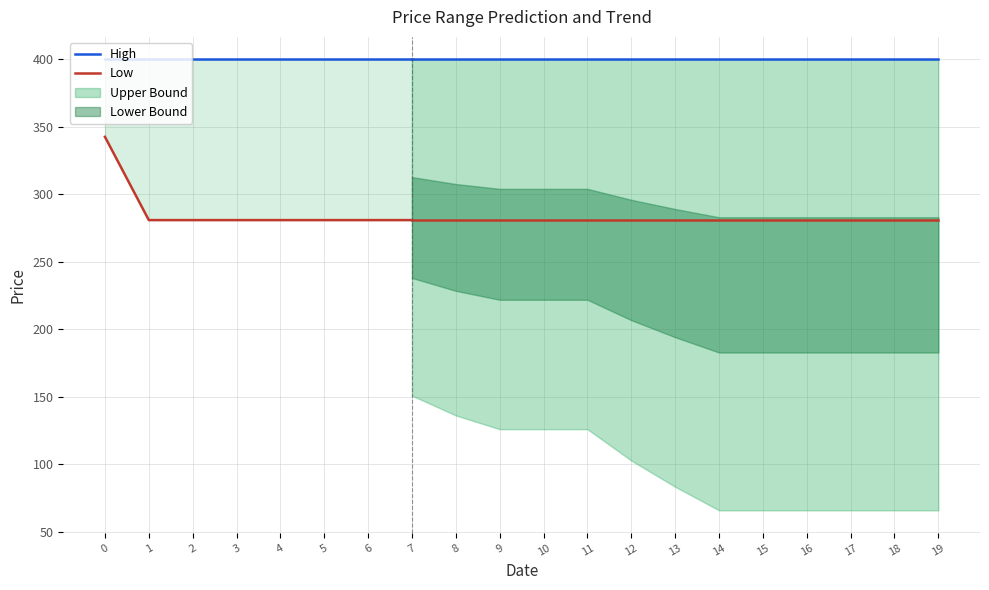

What is the value of the Low point at the 1st from the left?

342.7